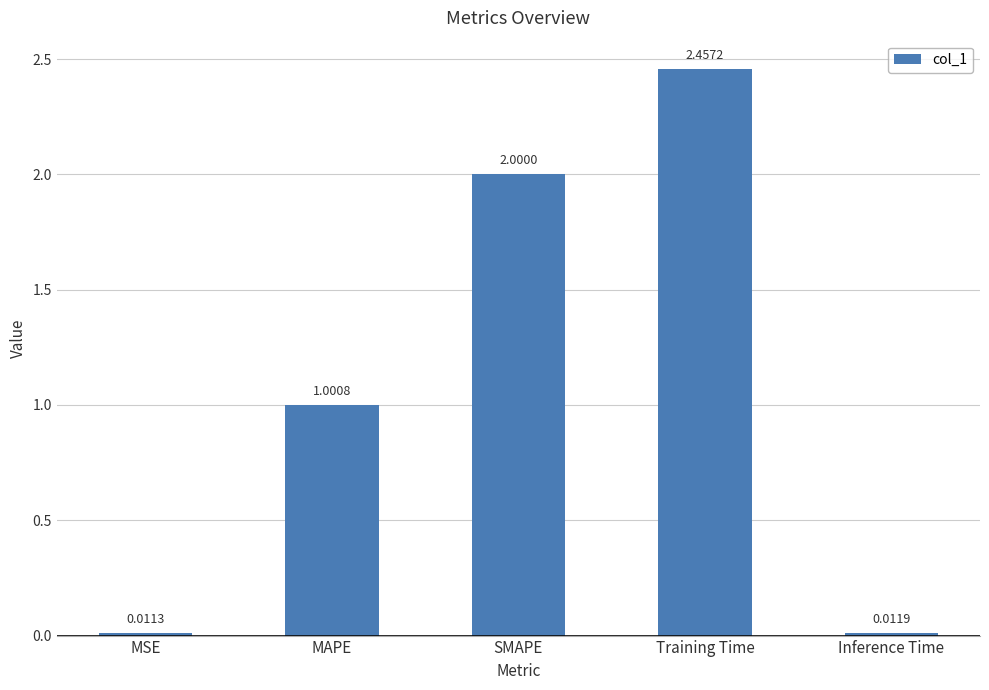

How many distinct data groups are displayed?

1